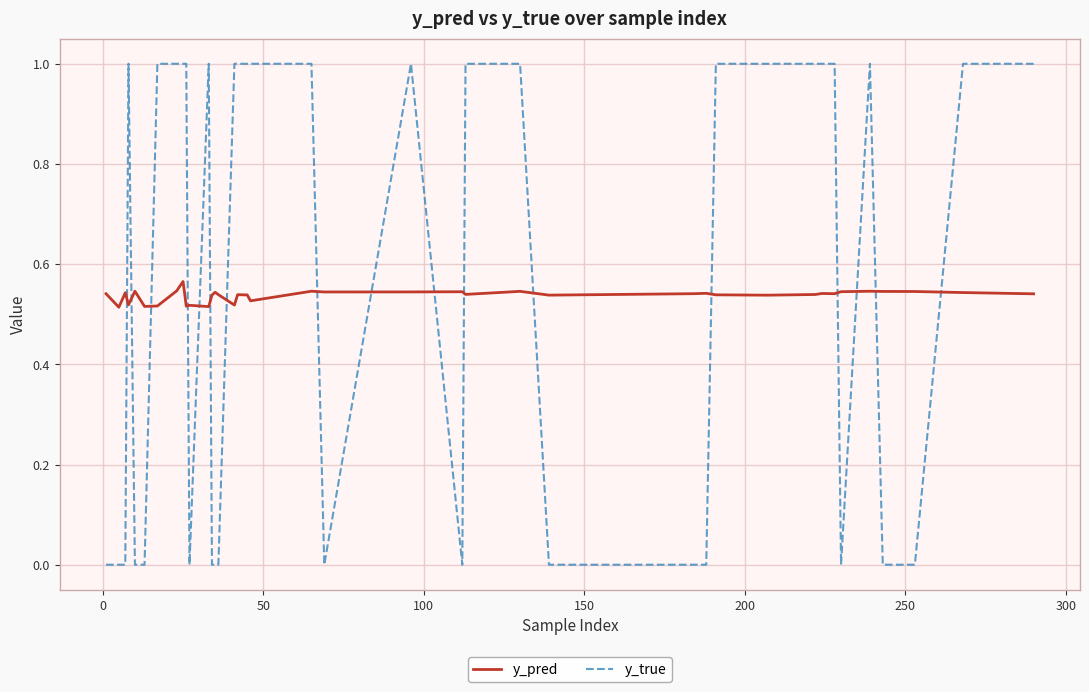

True or false: y_pred and y_true cross at least once.

True